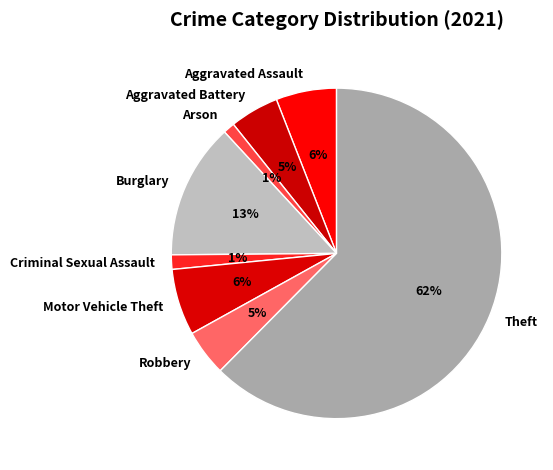

What is the largest slice in the pie chart?

Theft